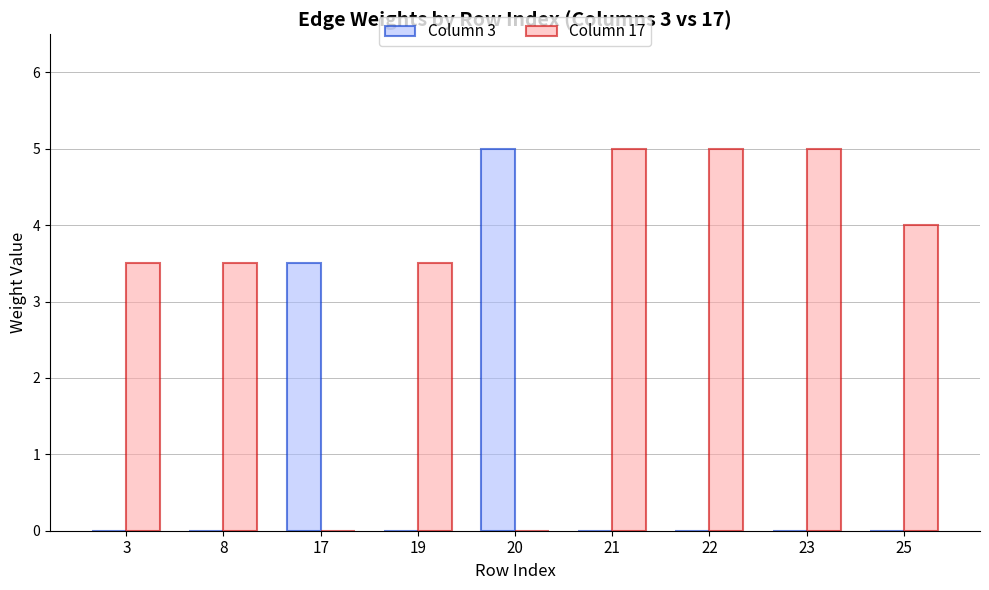

How many groups of bars are there?

9